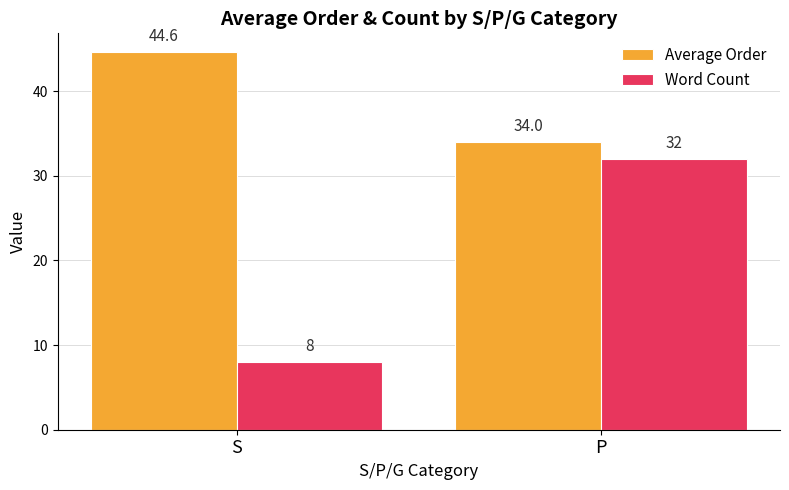

Count the number of data series in this chart.

2